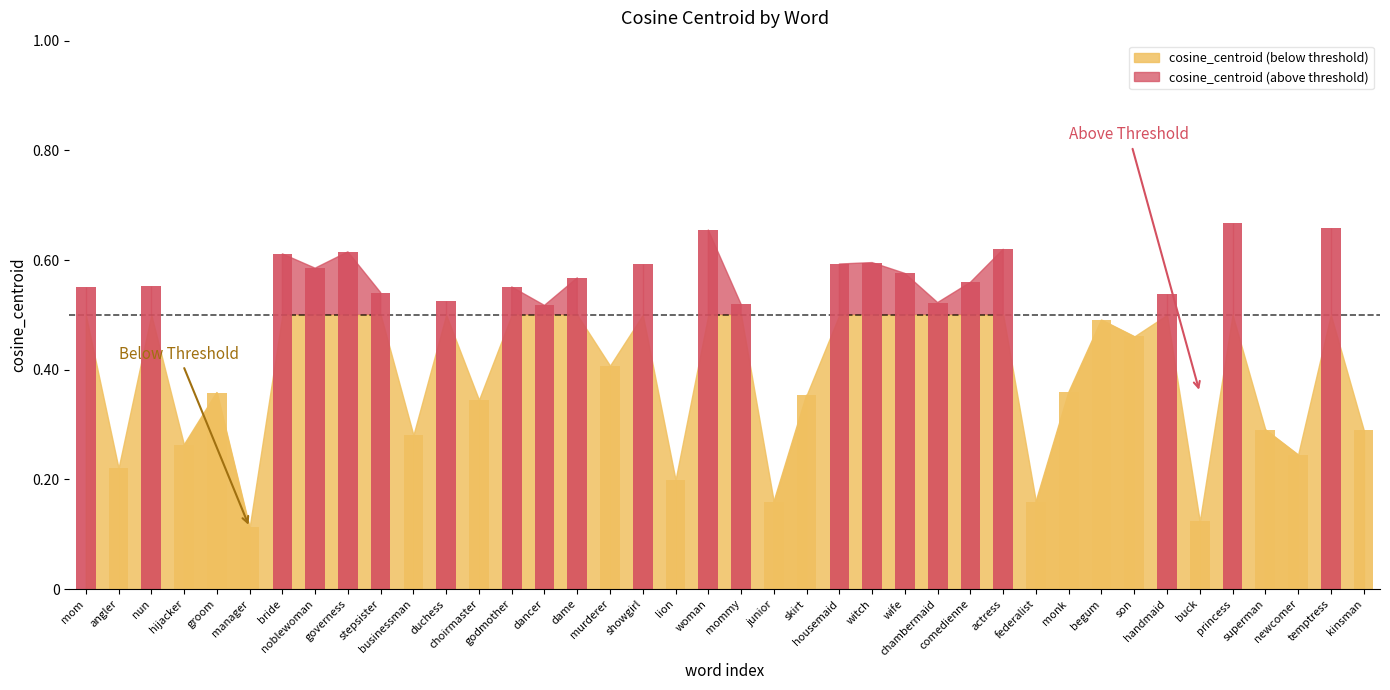

Between kinsman and dancer, which is larger?

dancer